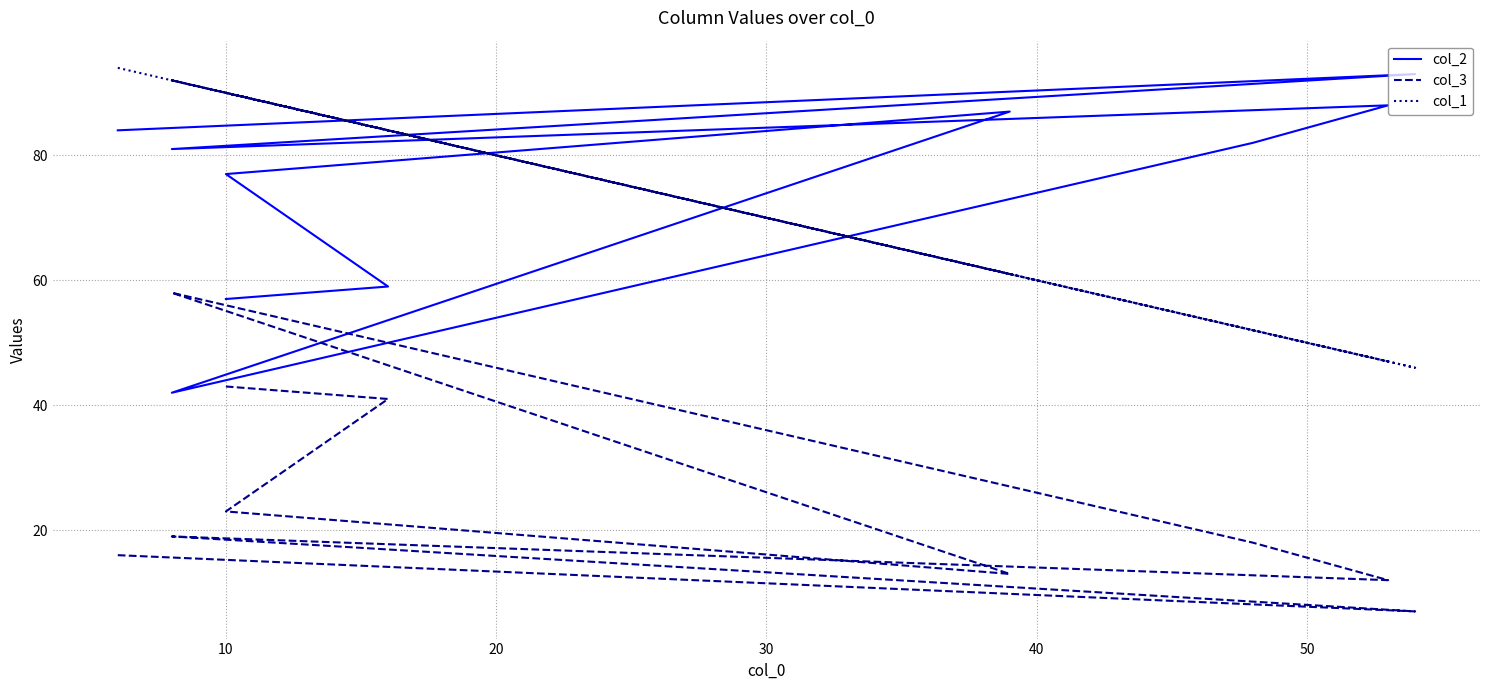

The value of col_2 at 0 is 47. True or false?

False